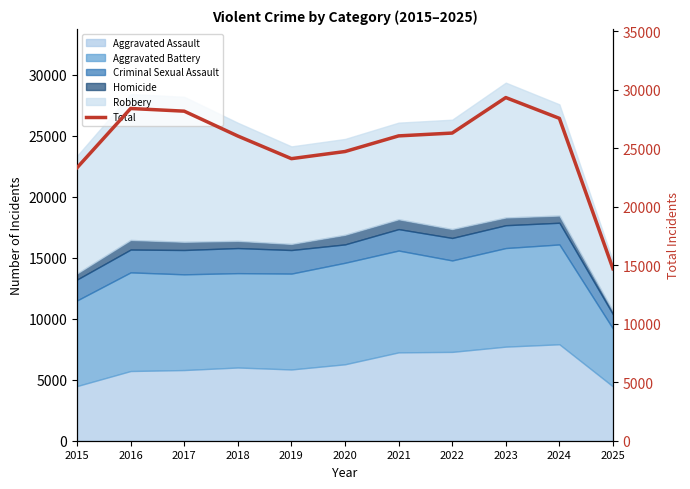

At which label does the data first exceed 26071?

2016